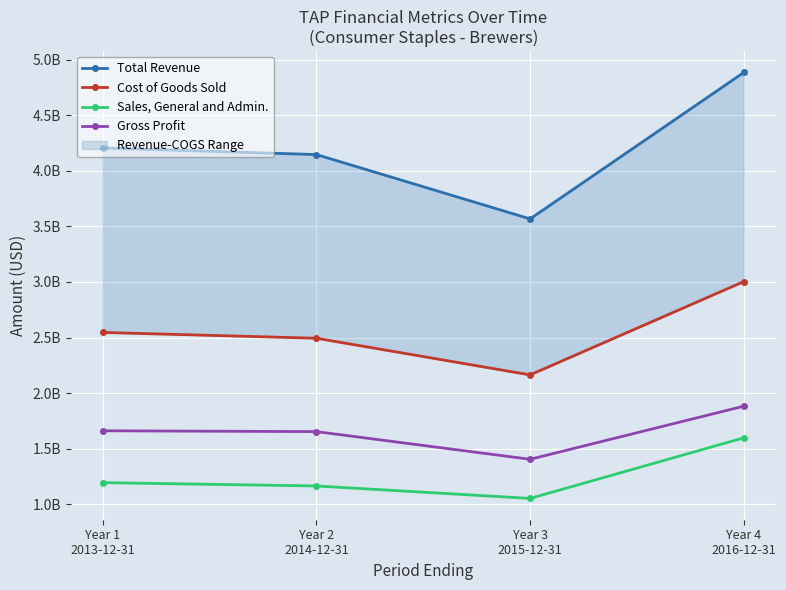

Rank the series at Year 2
2014-12-31 from highest to lowest value.

Total Revenue, Cost of Goods Sold, Gross Profit, Sales, General and Admin.